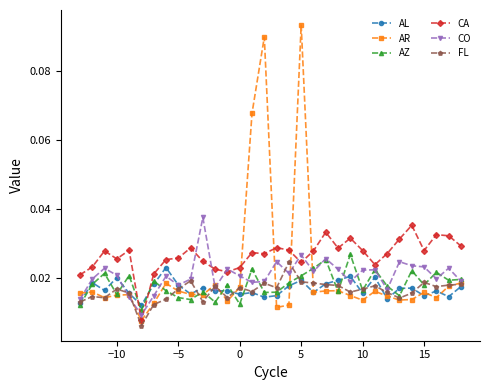

Which series ends up on top after the final intersection of AZ and CA?

CA